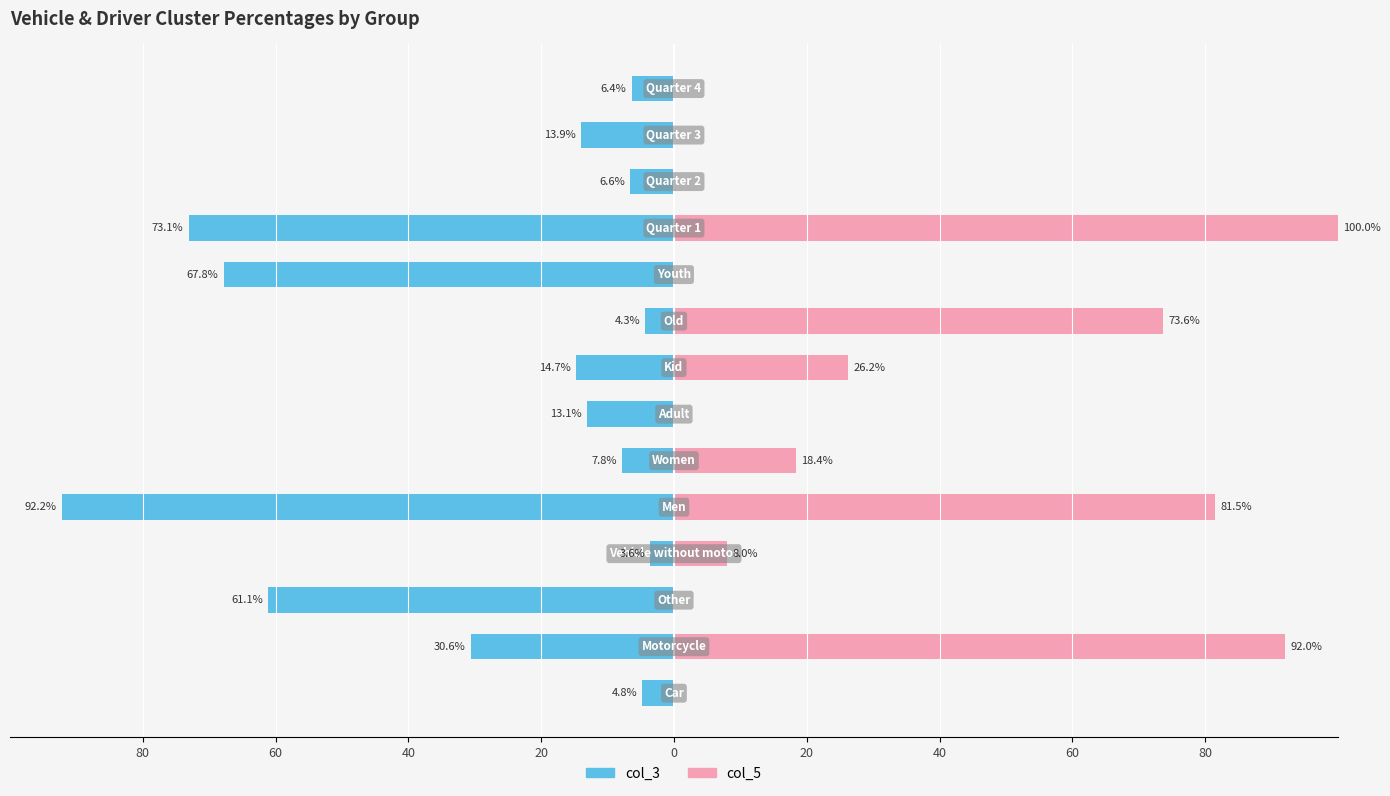

Reading right to left, what are all the values shown in this chart?

col_3: -6.4	-13.9	-6.6	-73.1	-67.8	-4.3	-14.7	-13.1	-7.8	-92.2	-3.6	-61.1	-30.6	-4.8
col_5: 0.0	0.0	0.0	100.0	0.0	73.6	26.2	0.0	18.4	81.5	8.0	0.0	92.0	0.0